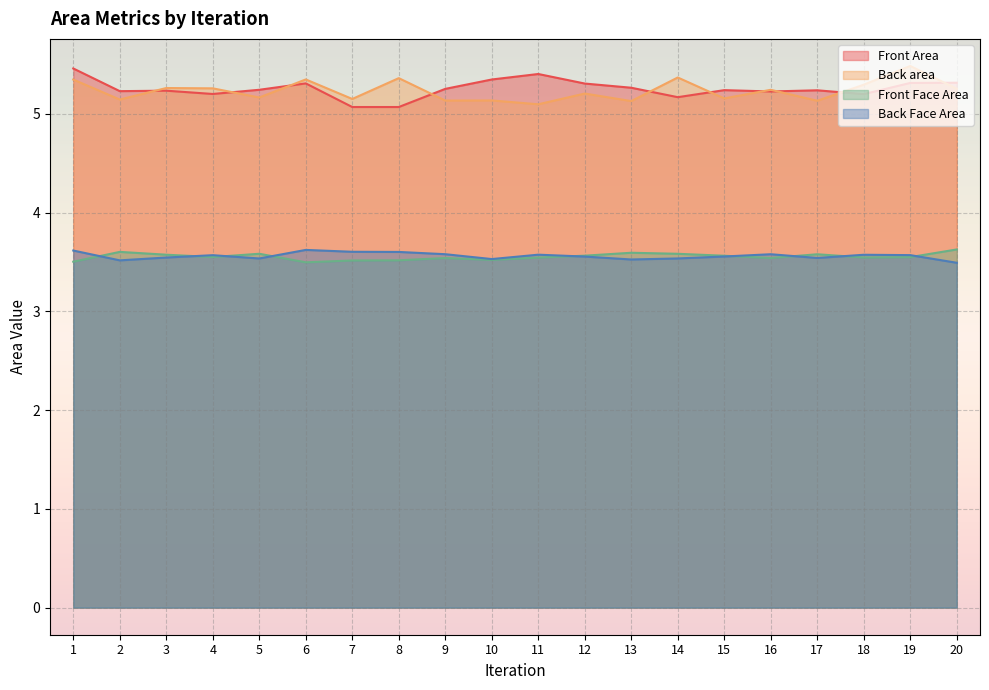

Does the chart display data point markers on the line(s)?

No